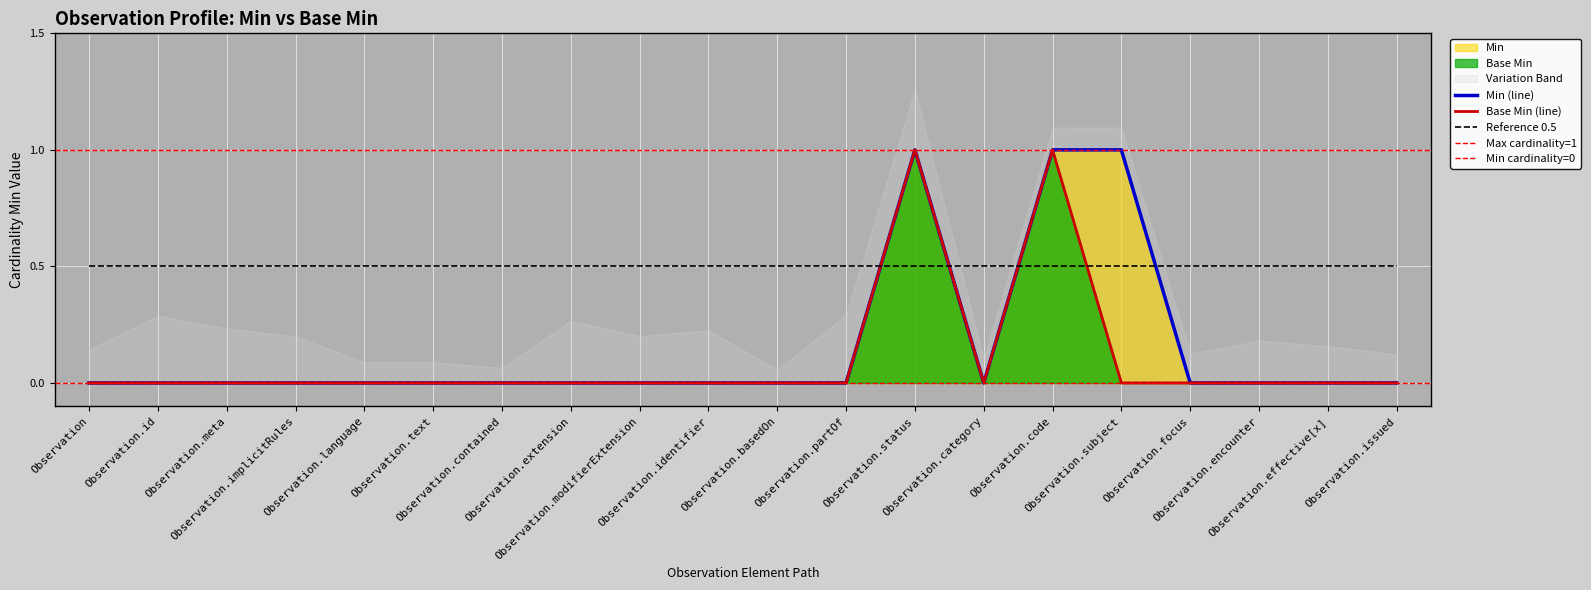

What is the label of the 1st point from the left?

Observation